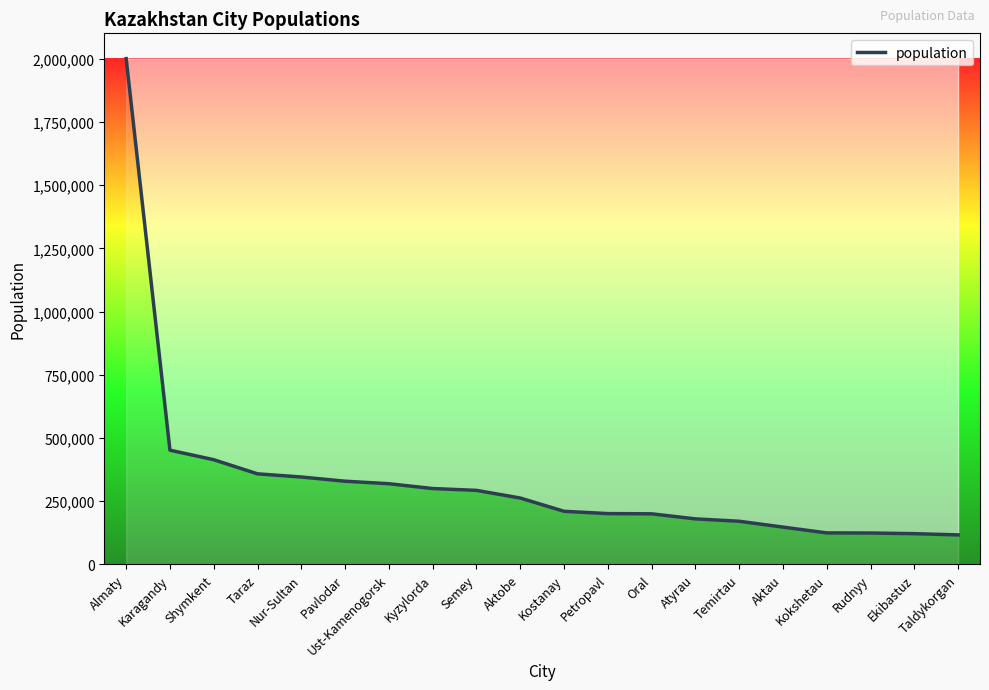

At which label is the value closest to 1058729?

Karagandy